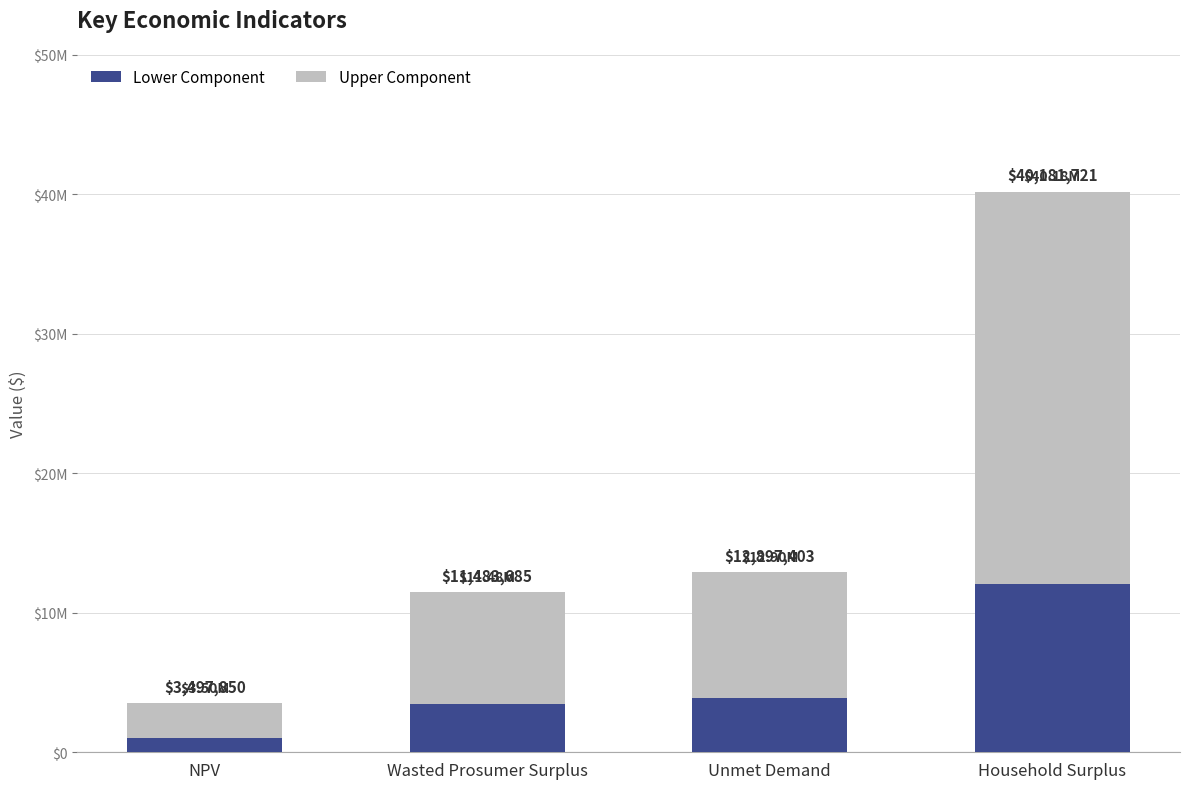

At which category does the chart reach its peak across all series?

Household Surplus